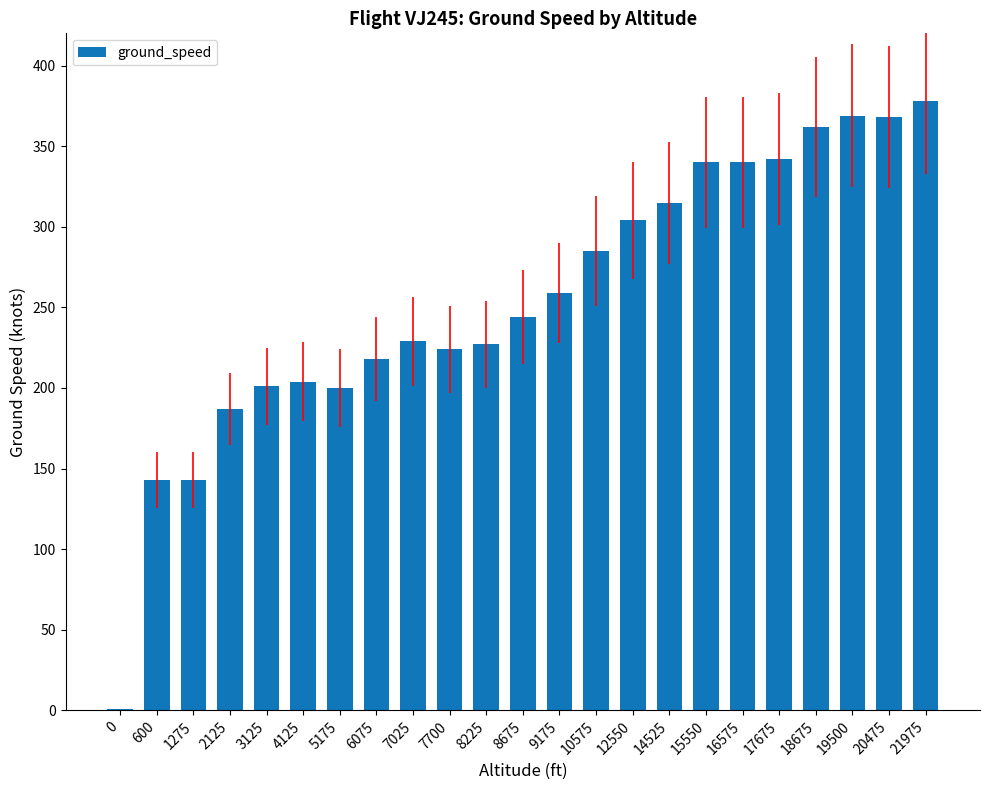

The value at 7700 is 149. True or false?

False